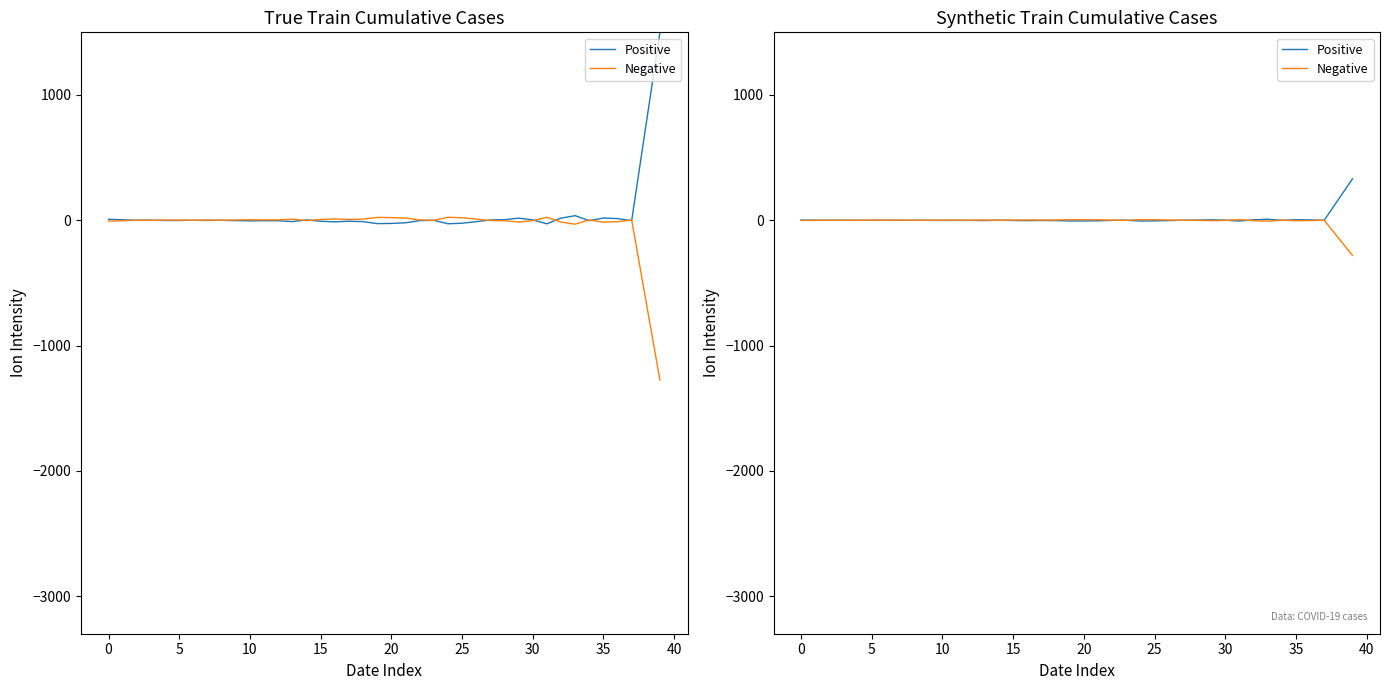

True or false: Negative has a value of -4.7 at 29.

False